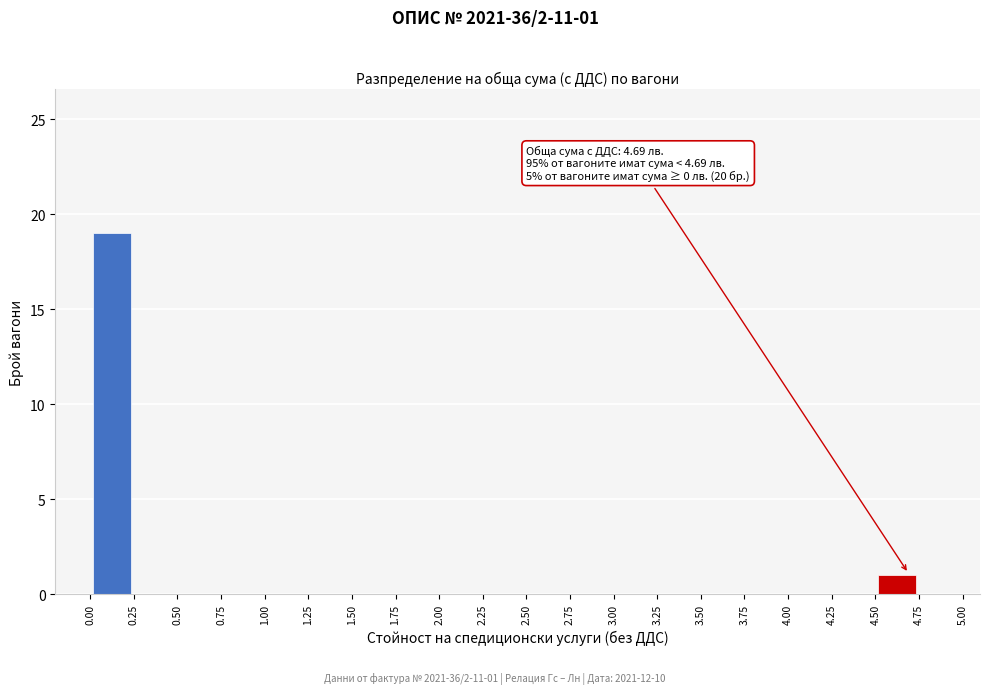

Which range on the x-axis has the tallest bar?

0.00 to 0.25